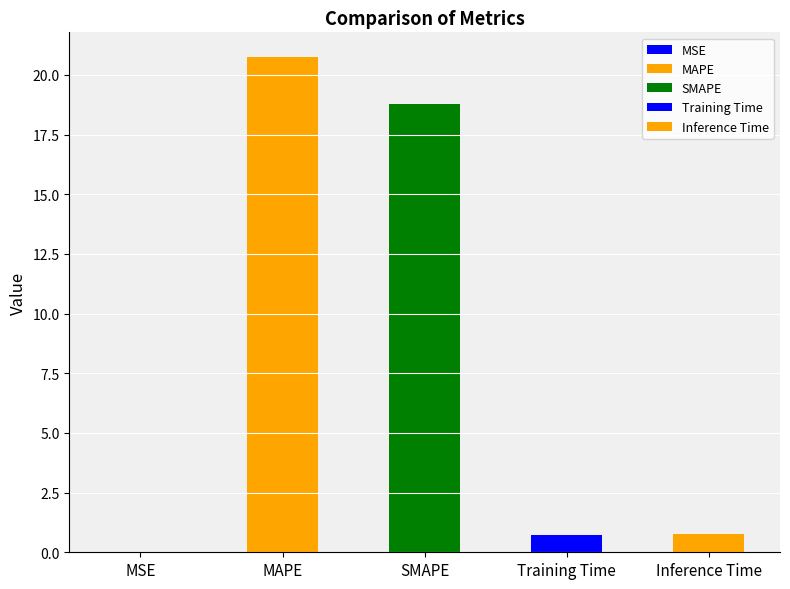

What is the sum of the values at MAPE and Inference Time?

21.5